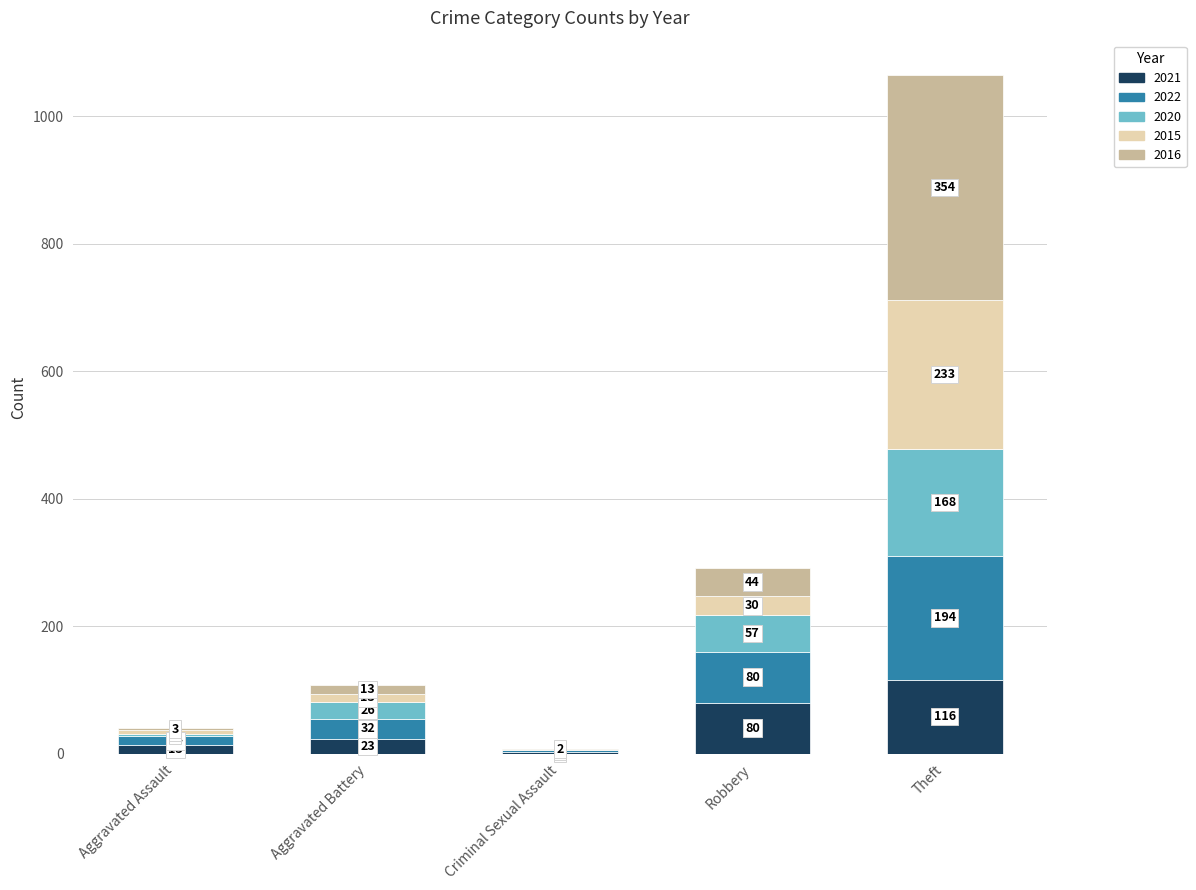

What is the total value across all series at Robbery?

291